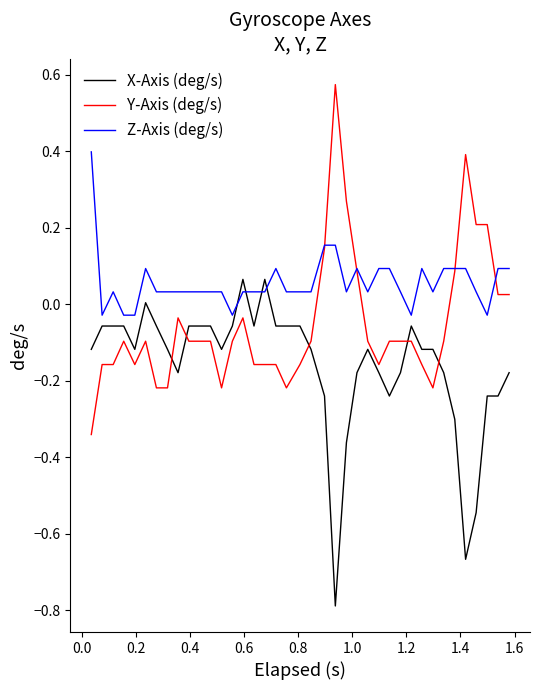

What is the sum of all X-Axis (deg/s) values?

-6.2